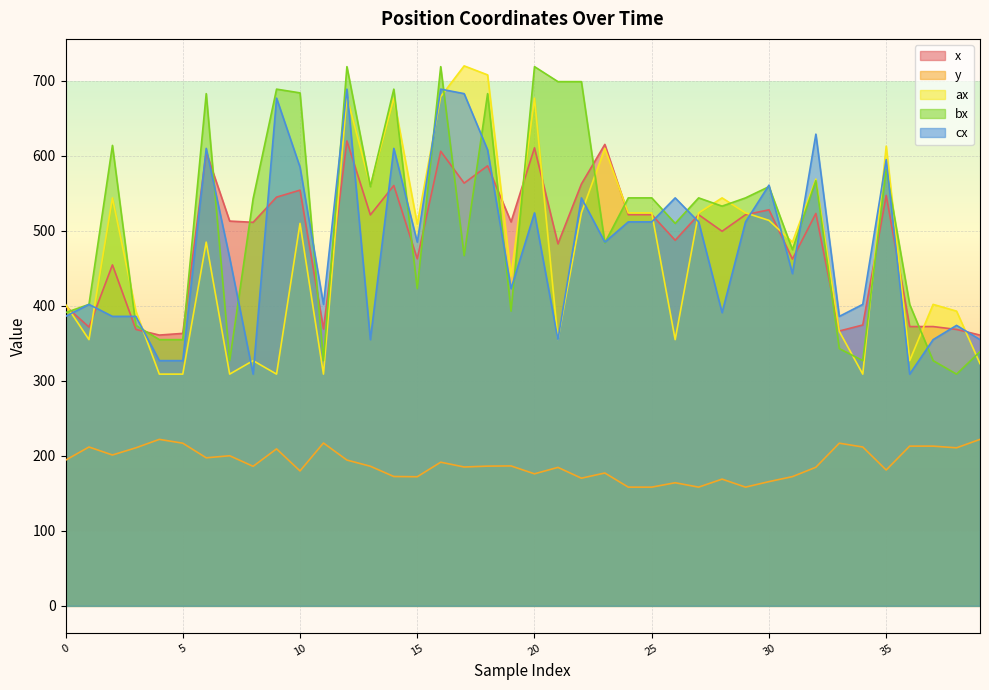

Reading left to right, transcribe all the data shown in this chart.

x: 0=399.8	1=371.8	2=454.7	3=368.6	4=361.1	5=363.3	6=605.0	7=513.1	8=511.4	9=545.0	10=554.3	11=369.2	12=619.9	13=521.3	14=560.5	15=462.8	16=606.2	17=563.7	18=586.8	19=511.9	20=610.8	21=482.8	22=562.5	23=615.3	24=521.6	25=521.6	26=487.5	27=521.6	28=499.5	29=521.6	30=528.1	31=462.4	32=523.2	33=366.5	34=374.5	35=547.2	36=372.4	37=372.4	38=368.6	39=361.1
y: 0=194.2	1=211.8	2=201.2	3=210.8	4=222.0	5=216.9	6=197.4	7=200.2	8=186.1	9=209.3	10=179.9	11=217.2	12=194.4	13=186.2	14=172.5	15=172.2	16=191.6	17=185.2	18=186.3	19=186.6	20=176.1	21=184.7	22=170.2	23=177.2	24=158.3	25=158.3	26=164.2	27=158.3	28=169.0	29=158.3	30=165.7	31=172.3	32=184.8	33=216.9	34=211.8	35=181.2	36=213.0	37=213.0	38=210.8	39=222.0
ax: 0=402.0	1=355.0	2=544.0	3=393.0	4=309.0	5=309.0	6=485.0	7=309.0	8=327.0	9=309.0	10=510.0	11=309.0	12=679.0	13=560.0	14=677.0	15=509.0	16=679.0	17=720.0	18=708.0	19=440.0	20=677.0	21=355.0	22=524.0	23=610.0	24=524.0	25=524.0	26=355.0	27=524.0	28=544.0	29=524.0	30=514.0	31=485.0	32=569.0	33=366.0	34=309.0	35=613.0	36=327.0	37=402.0	38=393.0	39=323.0
bx: 0=391.0	1=402.0	2=614.0	3=374.0	4=355.0	5=355.0	6=683.0	7=327.0	8=543.0	9=689.0	10=684.0	11=327.0	12=719.0	13=559.0	14=689.0	15=423.0	16=719.0	17=467.0	18=683.0	19=393.0	20=719.0	21=699.0	22=699.0	23=484.0	24=544.0	25=544.0	26=510.0	27=544.0	28=533.0	29=544.0	30=559.0	31=475.0	32=567.0	33=343.0	34=327.0	35=582.0	36=402.0	37=327.0	38=309.0	39=339.0
cx: 0=386.0	1=402.0	2=386.0	3=386.0	4=327.0	5=327.0	6=610.0	7=464.0	8=309.0	9=677.0	10=585.0	11=402.0	12=689.0	13=355.0	14=610.0	15=485.0	16=689.0	17=683.0	18=608.0	19=423.0	20=524.0	21=355.0	22=544.0	23=485.0	24=512.0	25=512.0	26=544.0	27=512.0	28=391.0	29=512.0	30=561.0	31=443.0	32=629.0	33=386.0	34=402.0	35=595.0	36=309.0	37=355.0	38=374.0	39=355.0